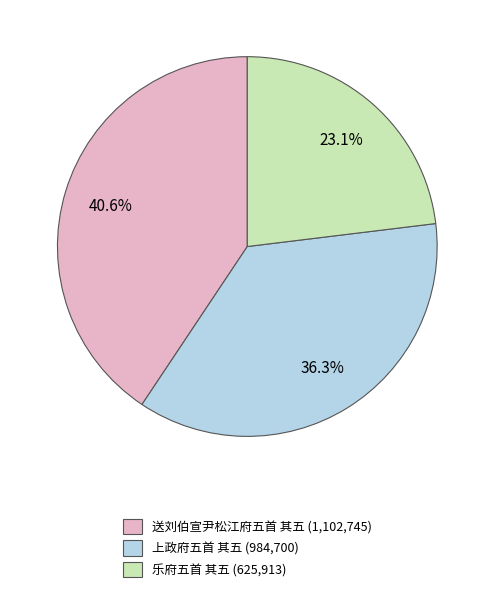

To the nearest percent, what percentage of the pie is 送刘伯宣尹松江府五首 其五?

41%